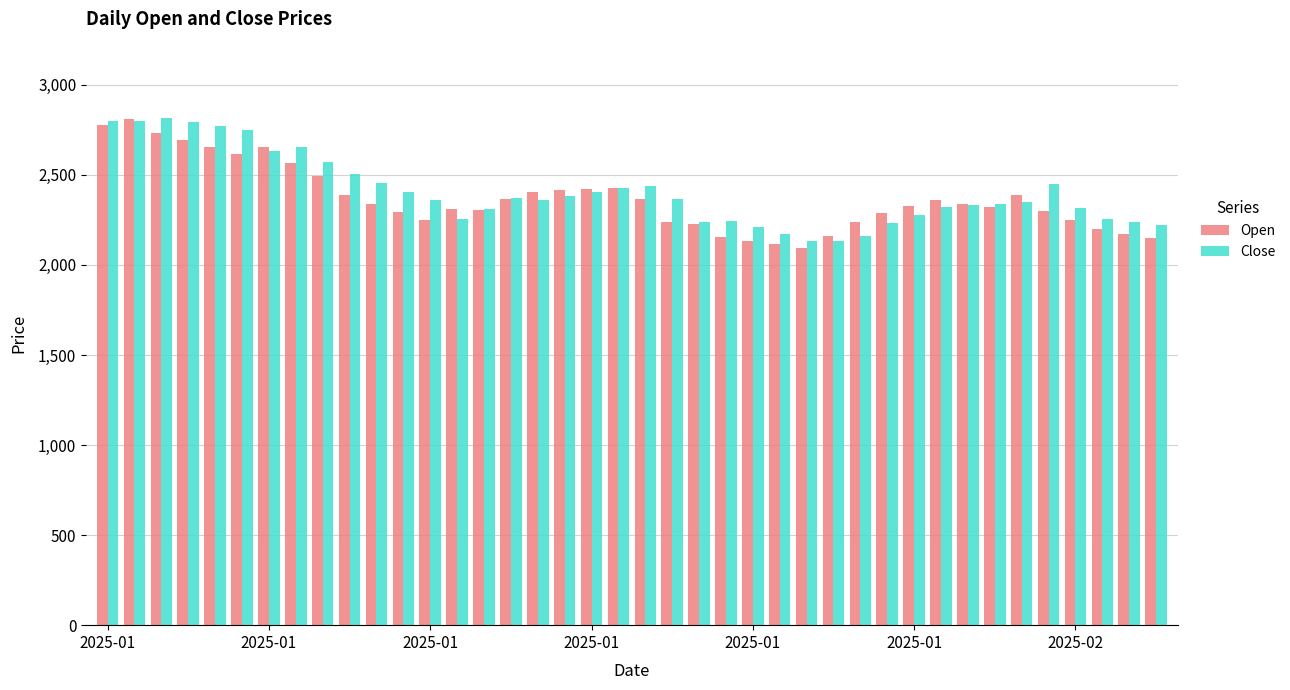

How many groups of bars are there?

40